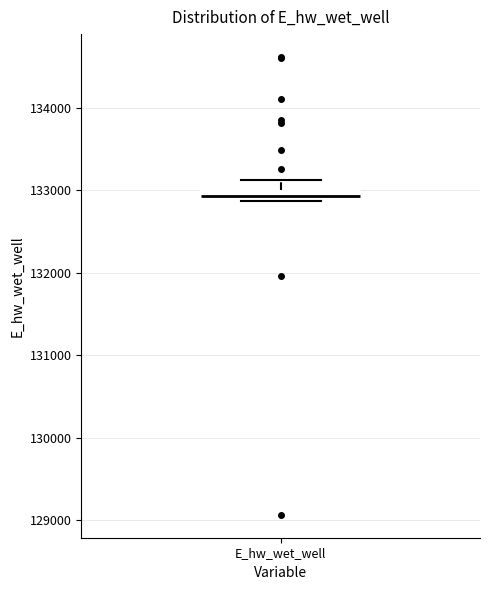

Where does the upper whisker of the box for E_hw_wet_well end on the y-axis? The values are not printed on the chart, so give them approximately, as read against the axis.

133100